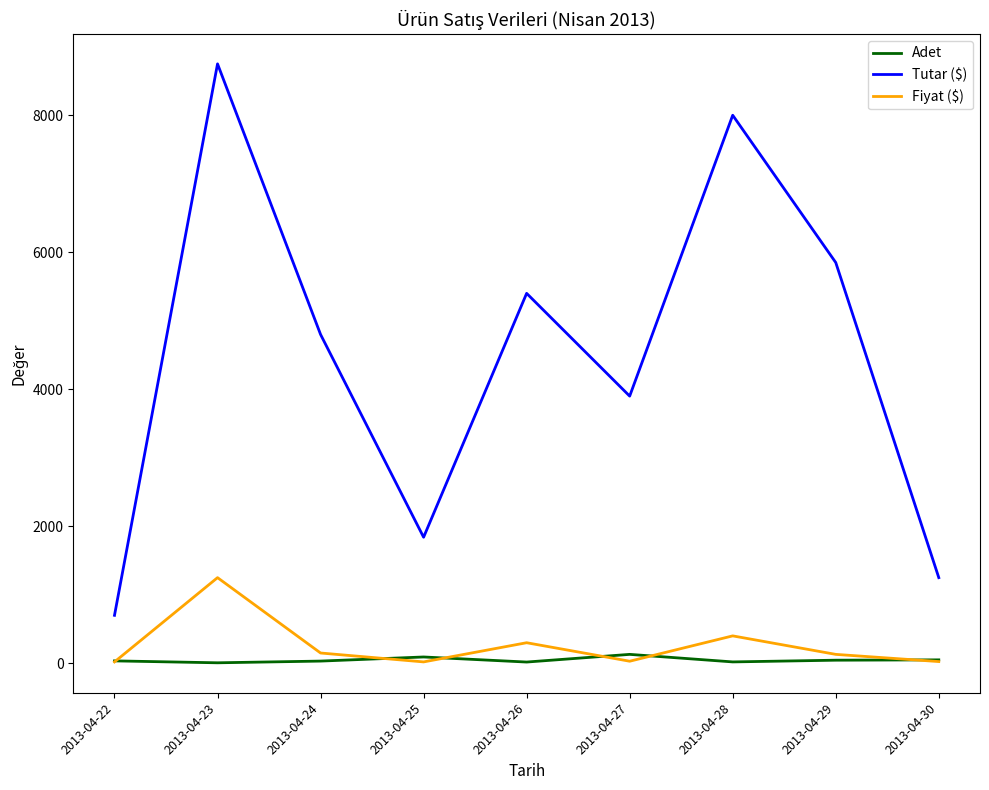

The value of Tutar ($) at 2013-04-29 is 3713. True or false?

False